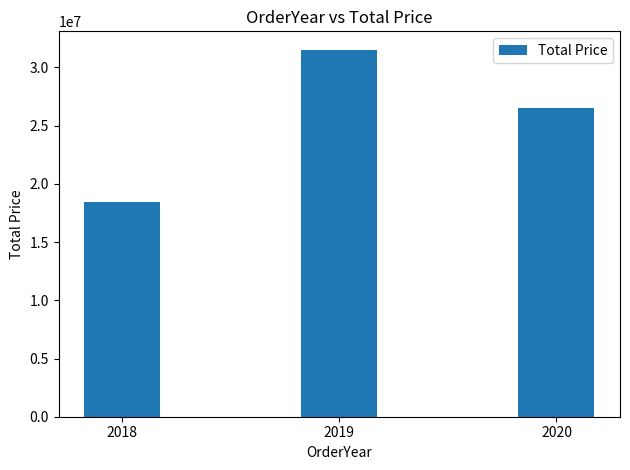

What is the sum of all values?

76539657.0